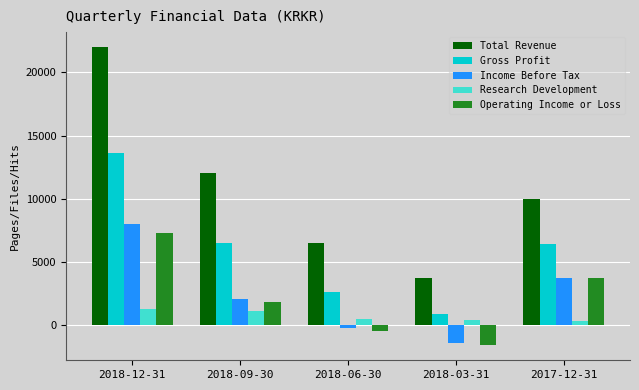

What is the label of the 1st bar from the right?

2017-12-31